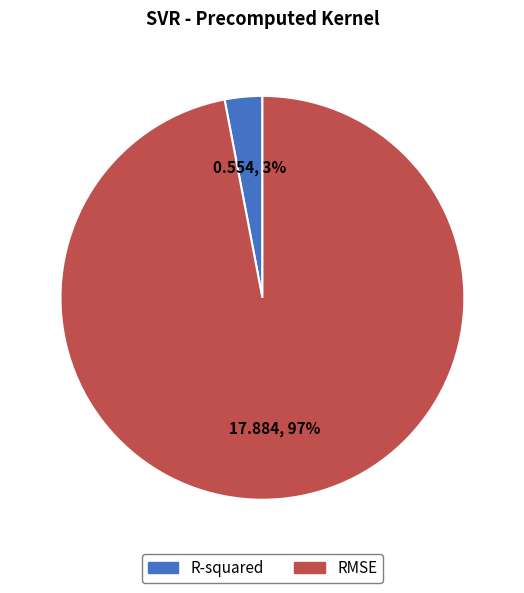

How many segments does this pie chart have?

2